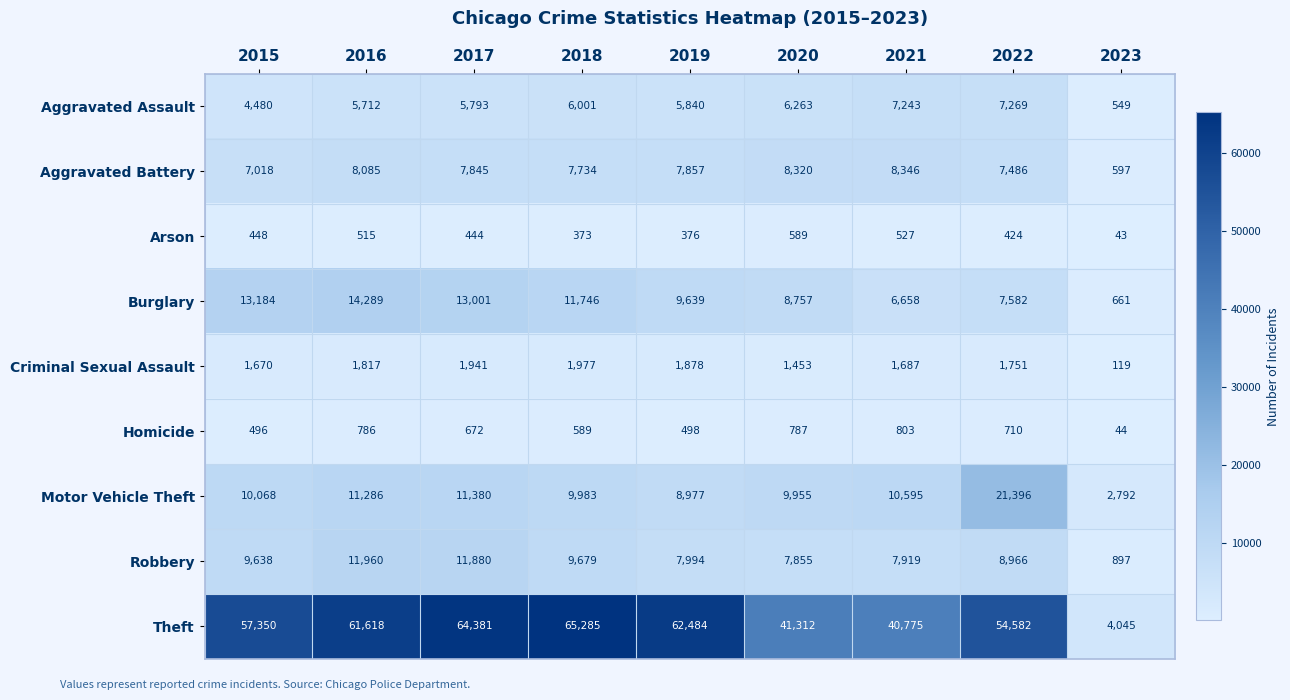

What is the minimum value shown in the chart?

43